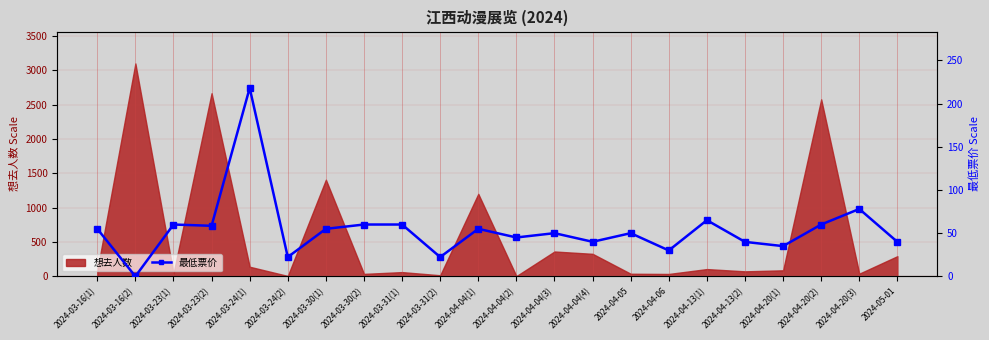

What is the difference between the maximum and minimum values?

218.0